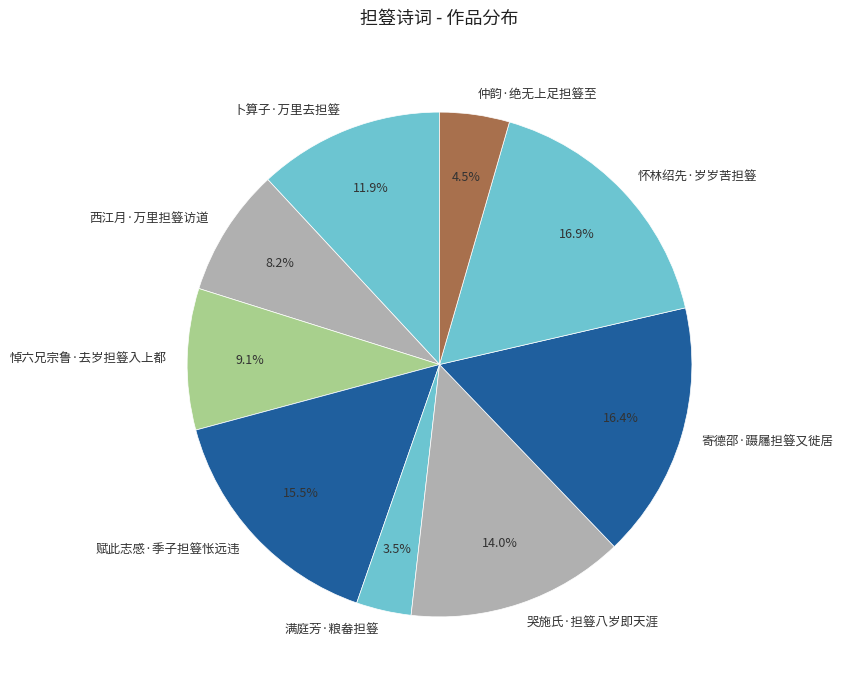

Is there any slice that represents more than half of the pie?

No